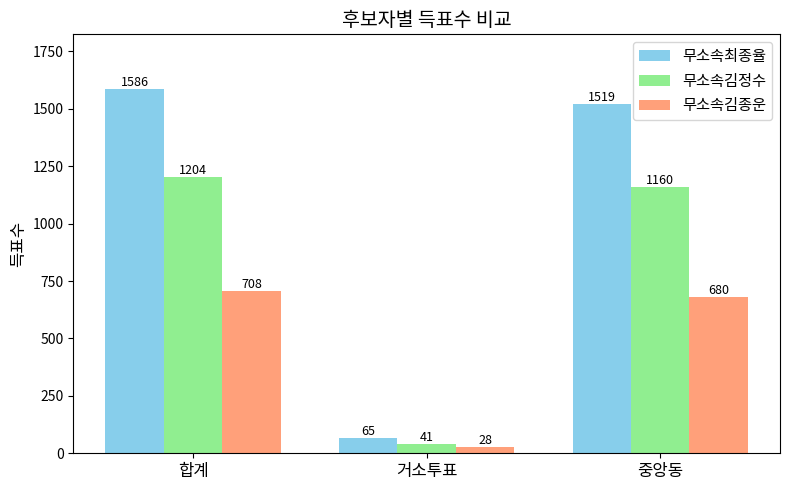

What is the label of the 1st bar from the left?

합계